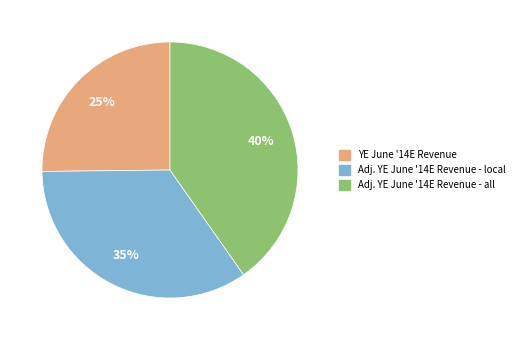

Which slice is the largest?

Adj. YE June '14E Revenue - all